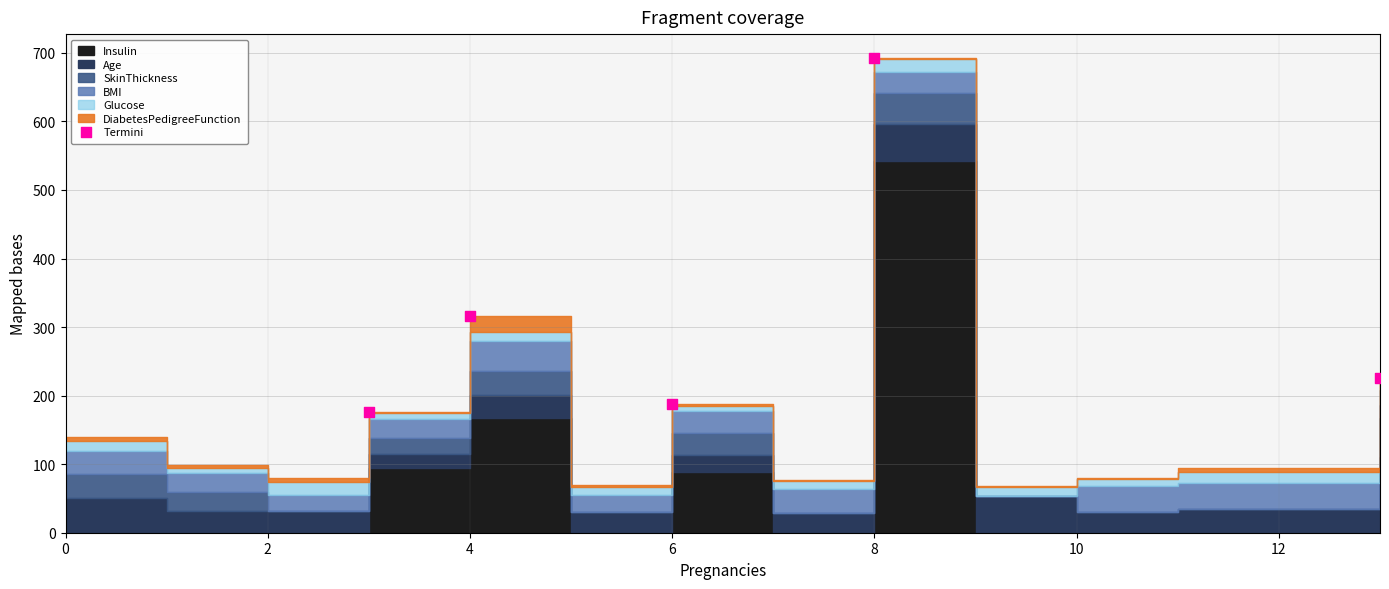

What Y value in the scatter plot is closest to 434?

315.7